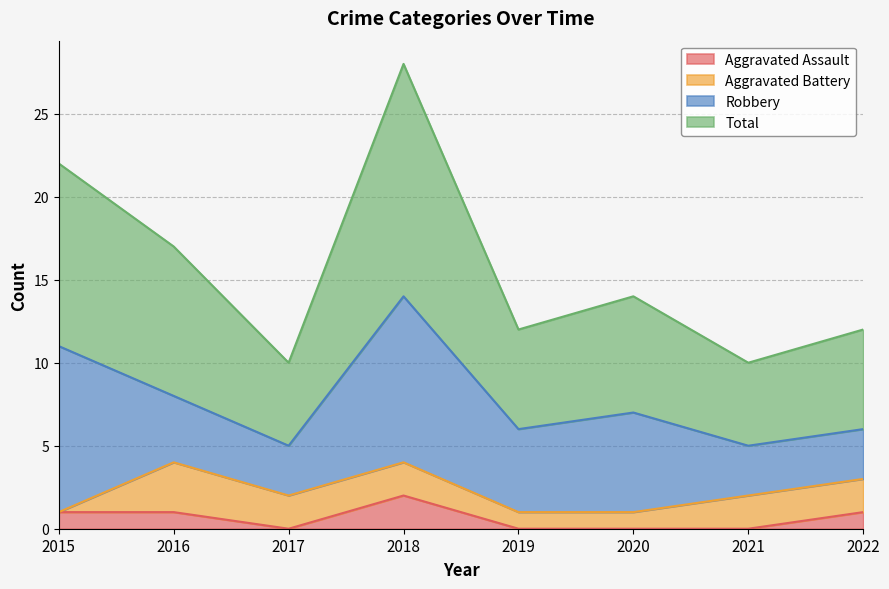

What is the difference between the second highest and second lowest values in the Aggravated Assault series?

1